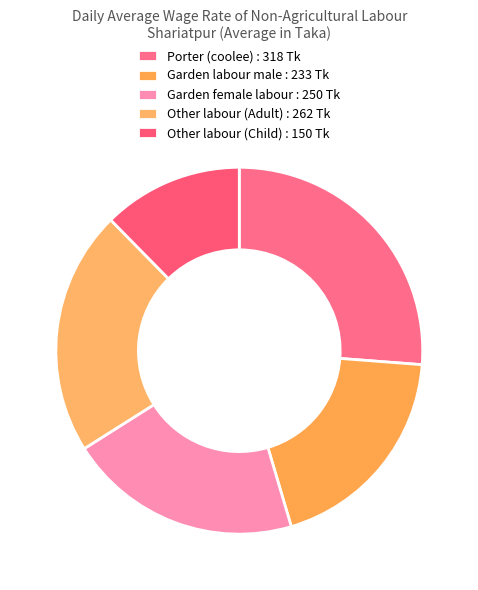

Does any single category account for the majority?

No